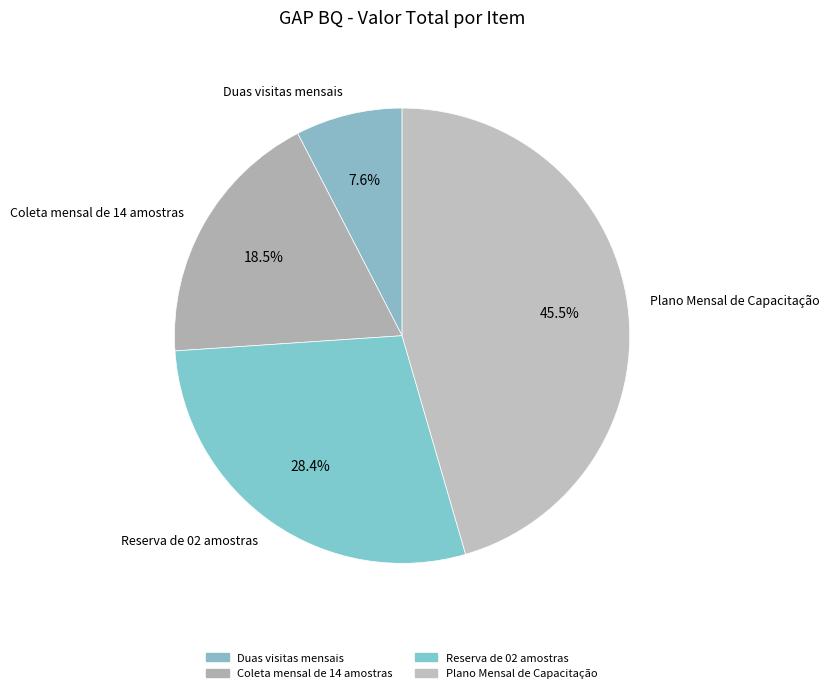

Approximately how many times larger is the value at Reserva de 02 amostras compared to Coleta mensal de 14 amostras?

1.5